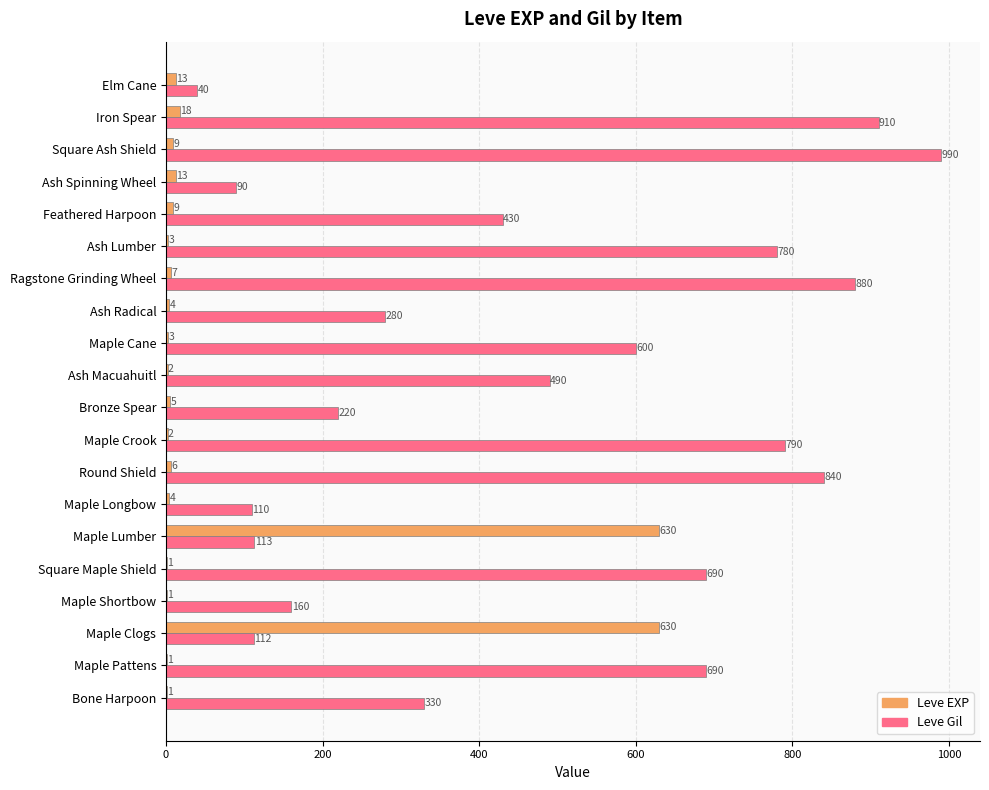

How many data points does each series have?

20